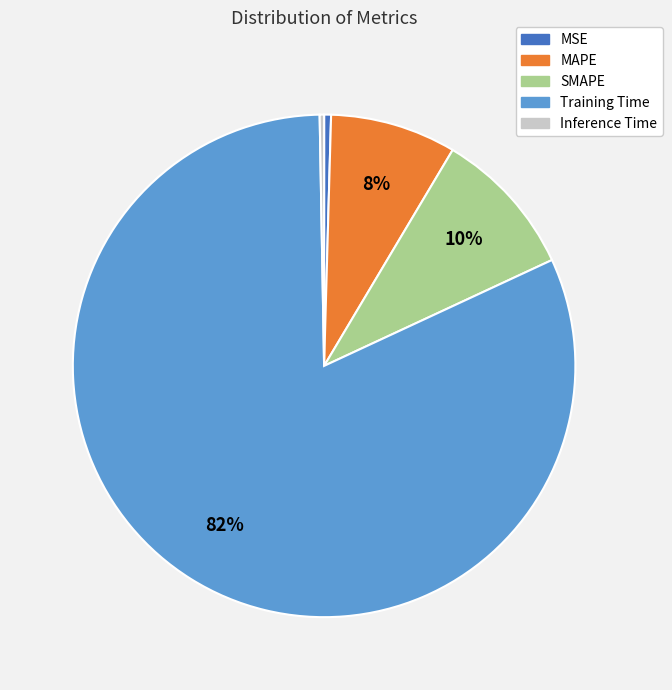

Which category accounts for the majority?

Training Time